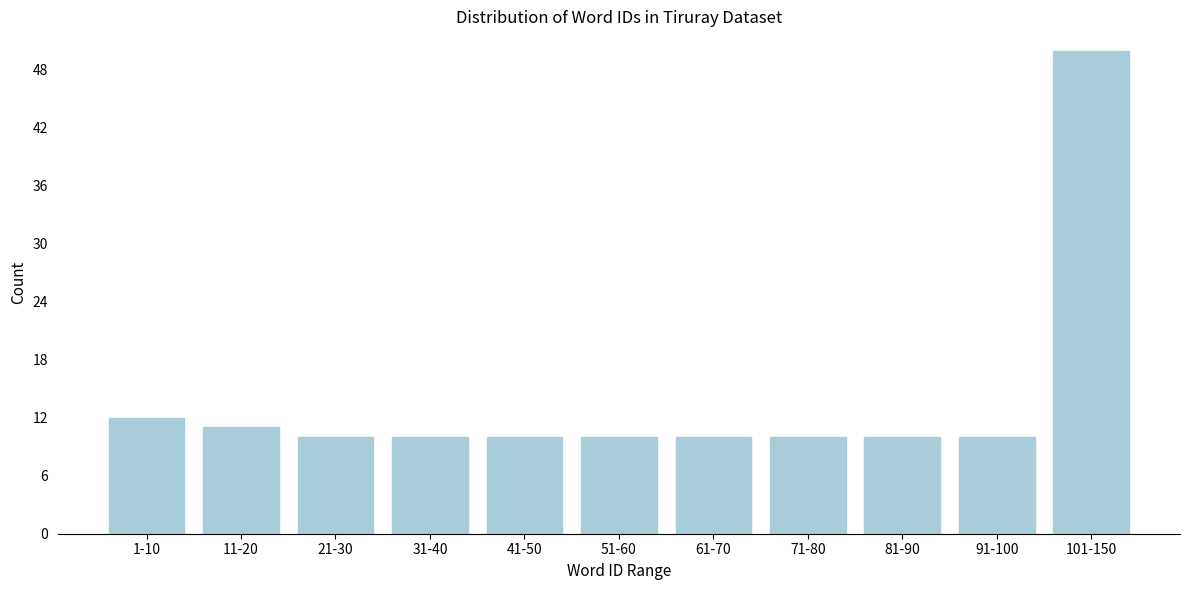

Reading left to right, what are all the values shown in this chart?

12	11	10	10	10	10	10	10	10	10	50